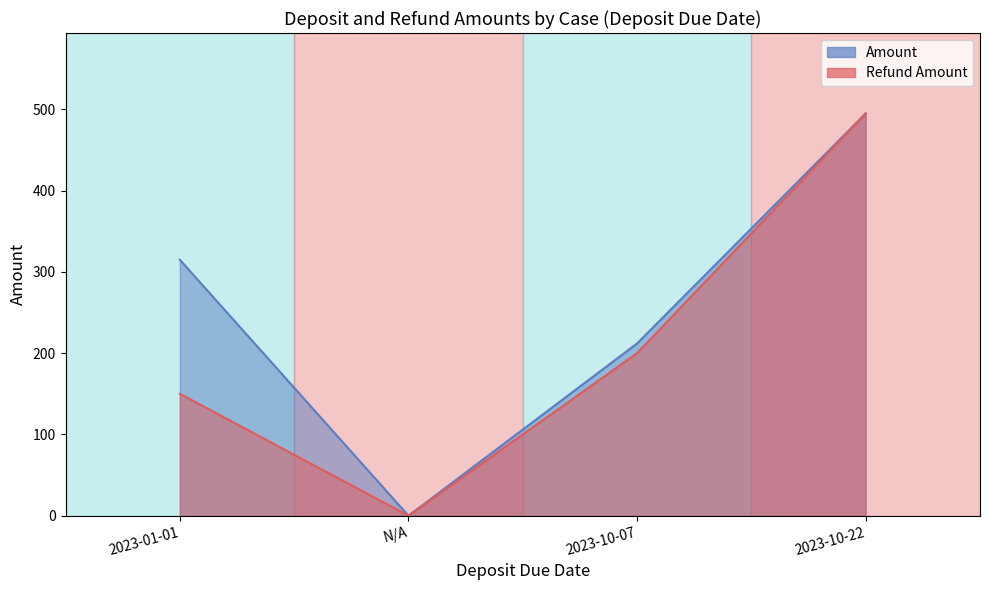

Reading right to left, transcribe all the data shown in this chart.

Amount: 495	212	0	315
Refund Amount: 495	200	0	150